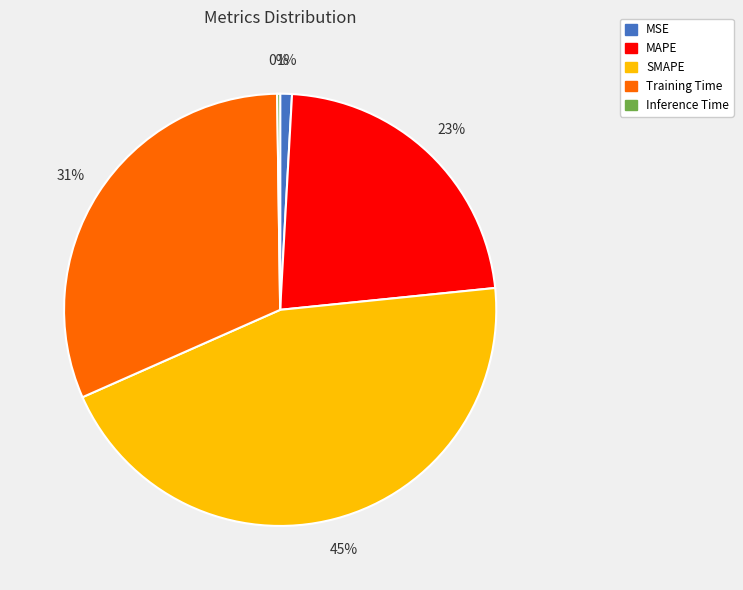

What is the largest slice in the pie chart?

SMAPE